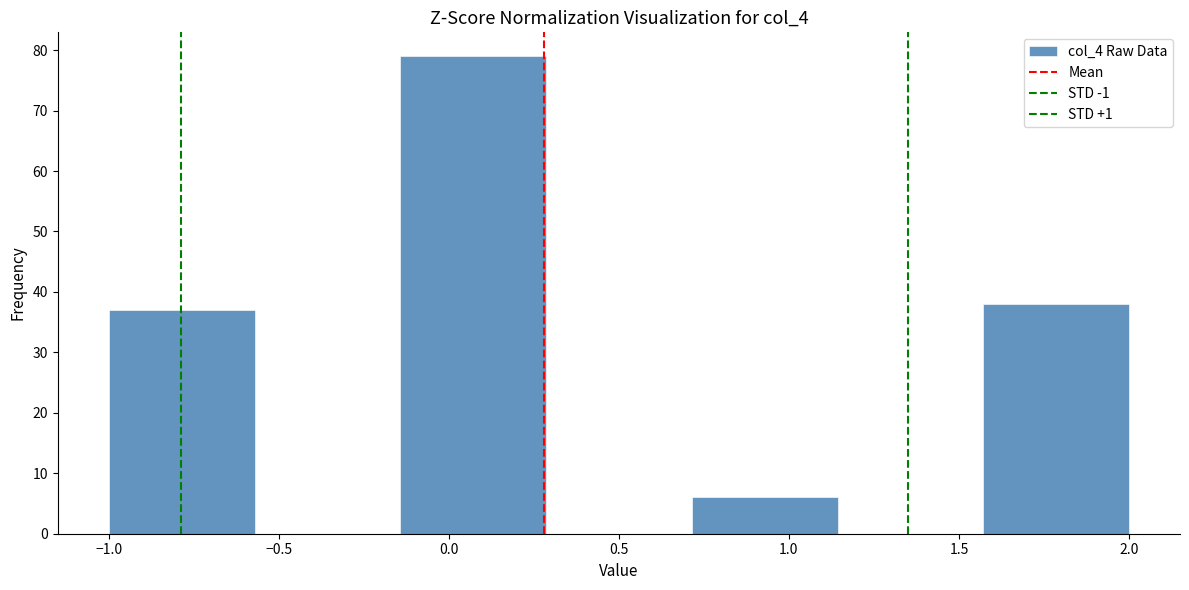

Which range on the x-axis has the tallest bar?

-0.15 to 0.30